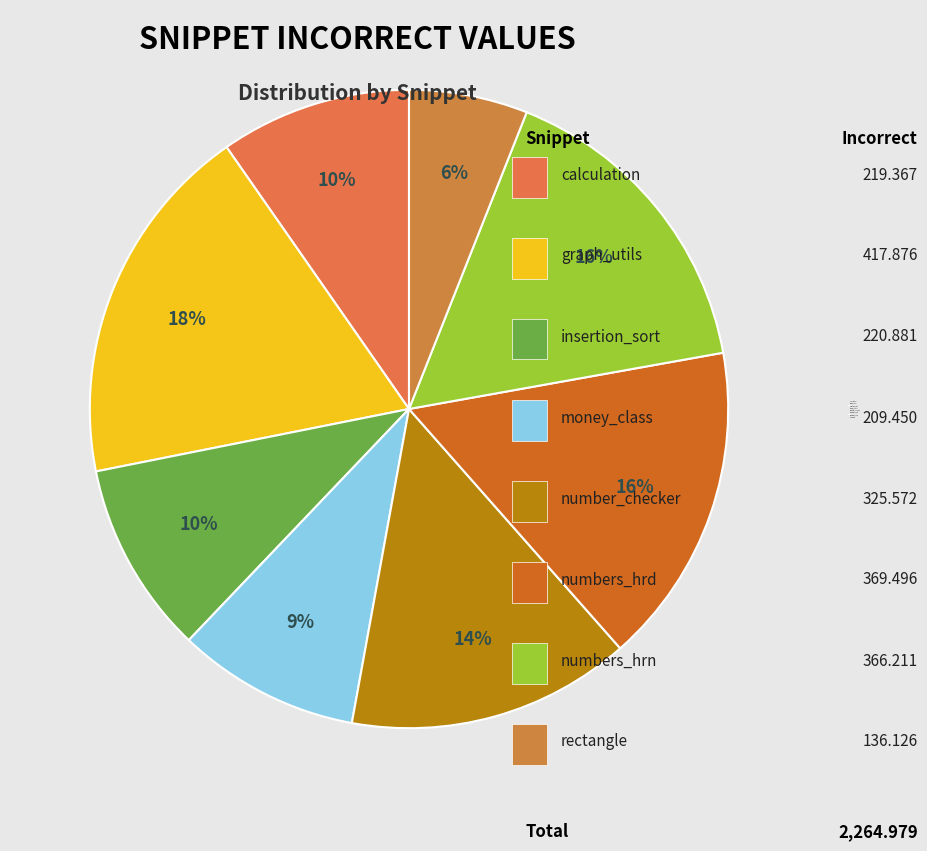

Do rectangle and number_checker together represent more than half of the pie?

No